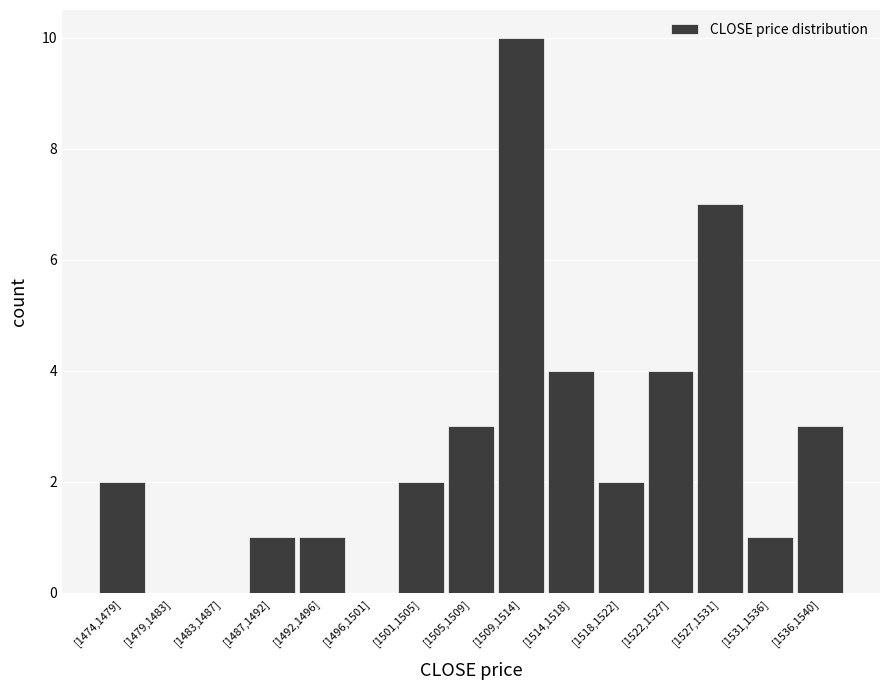

Reading left to right, transcribe all the data shown in this chart.

[1474,1479]=2	[1479,1483]=0	[1483,1487]=0	[1487,1492]=1	[1492,1496]=1	[1496,1501]=0	[1501,1505]=2	[1505,1509]=3	[1509,1514]=10	[1514,1518]=4	[1518,1522]=2	[1522,1527]=4	[1527,1531]=7	[1531,1536]=1	[1536,1540]=3